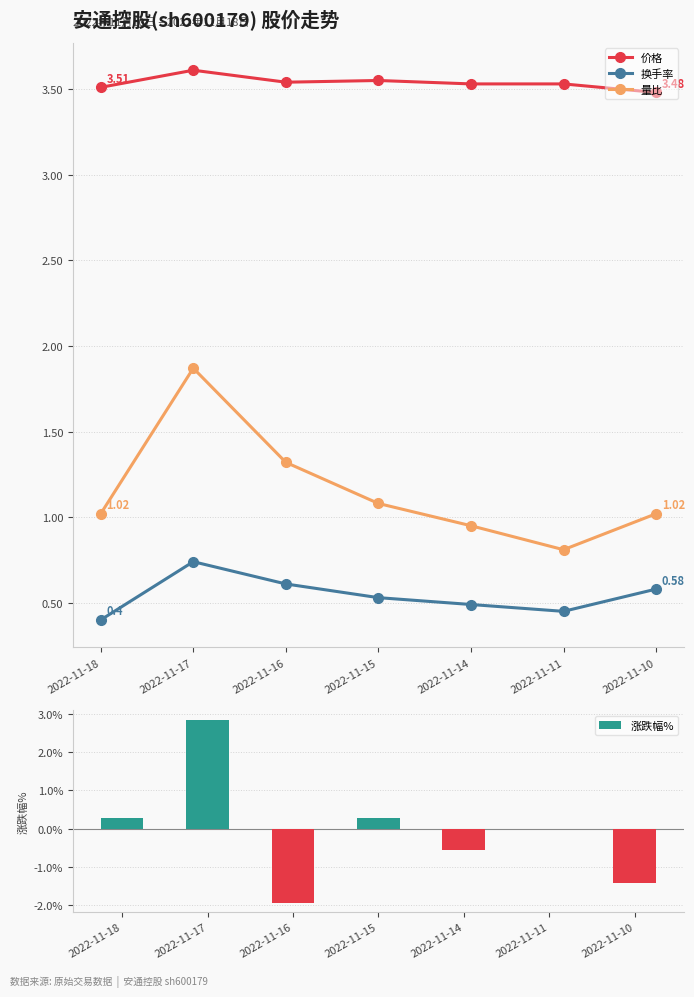

What is the value of the 量比 bar at the 3rd from the left?

1.3